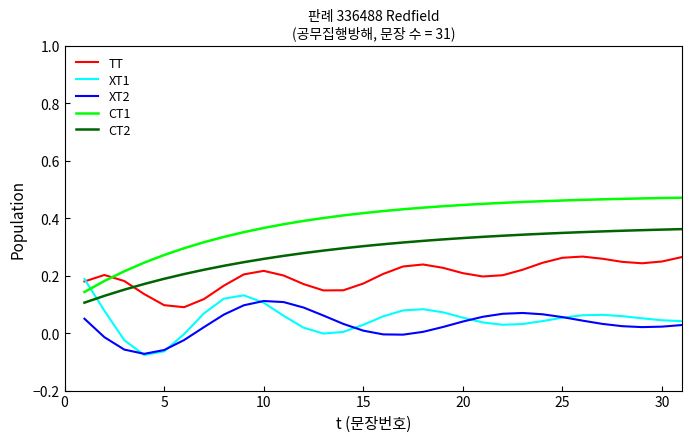

What are all the series names shown in the legend?

TT, XT1, XT2, CT1, CT2